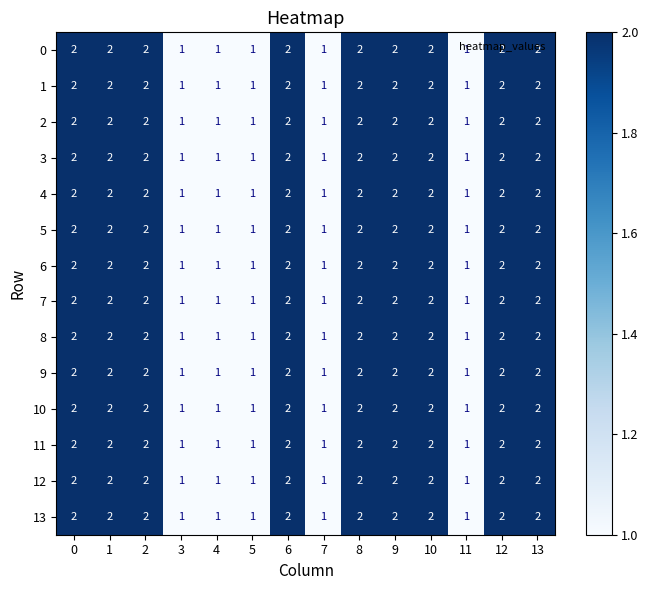

What is the sum of the 7 values at 7 and 8?

3